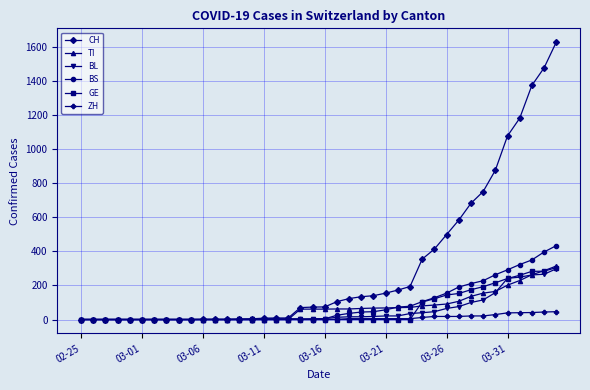

Which series has the largest range (max minus min)?

CH